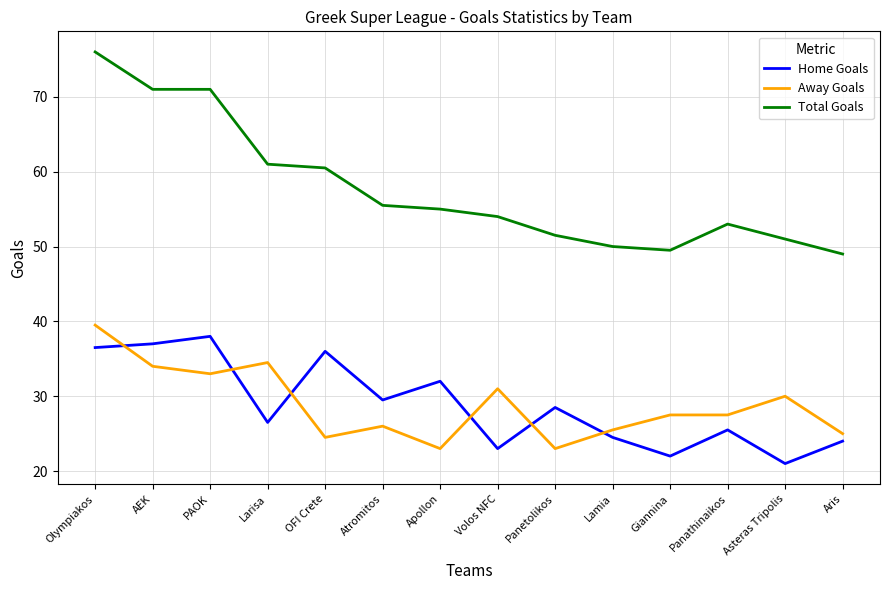

The value of Home Goals at Panetolikos is 28.5. True or false?

True